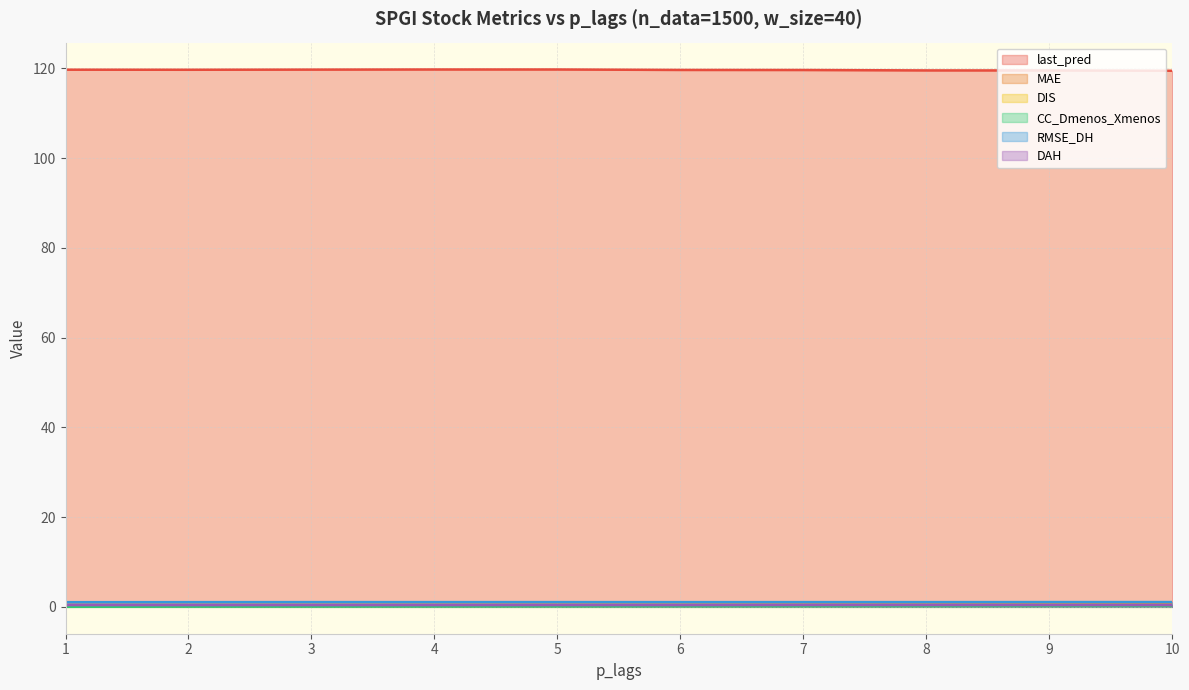

What is the total value across all series at 7?

122.0